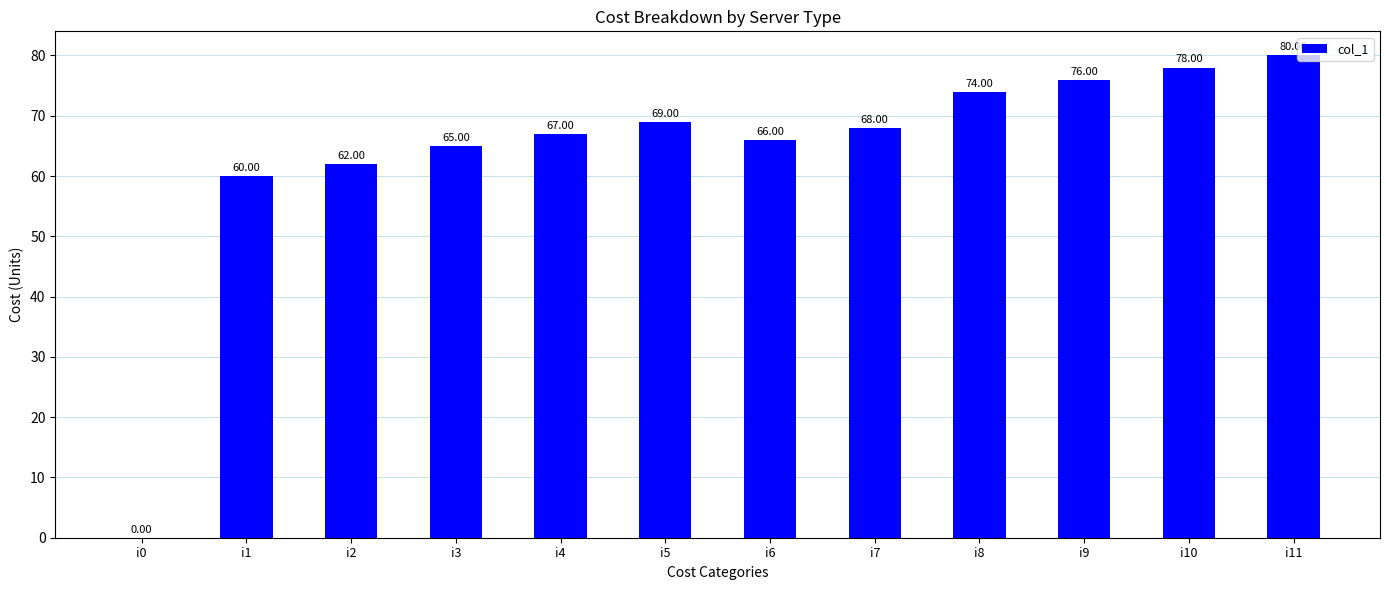

Reading left to right, transcribe all the data shown in this chart.

i0=0	i1=60	i2=62	i3=65	i4=67	i5=69	i6=66	i7=68	i8=74	i9=76	i10=78	i11=80